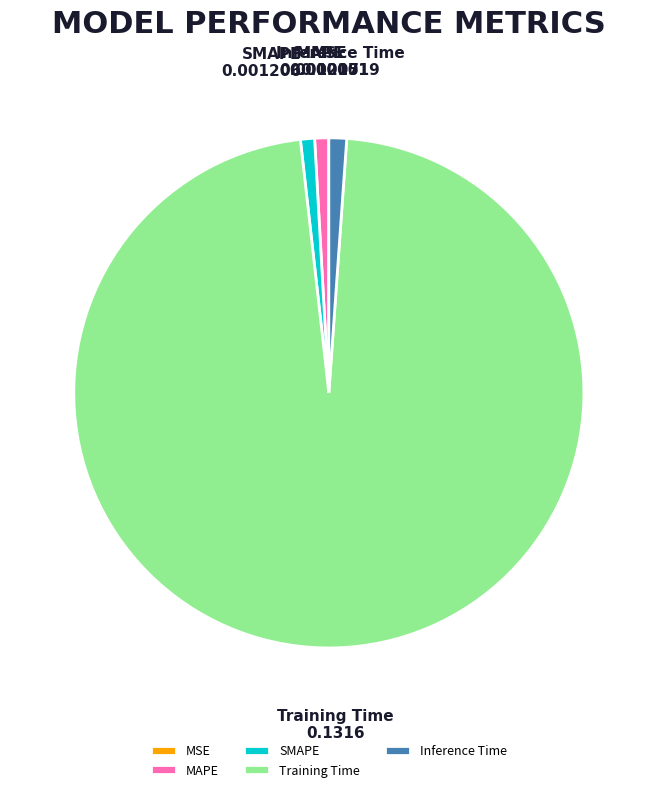

Does Training Time represent more than half of the total?

Yes